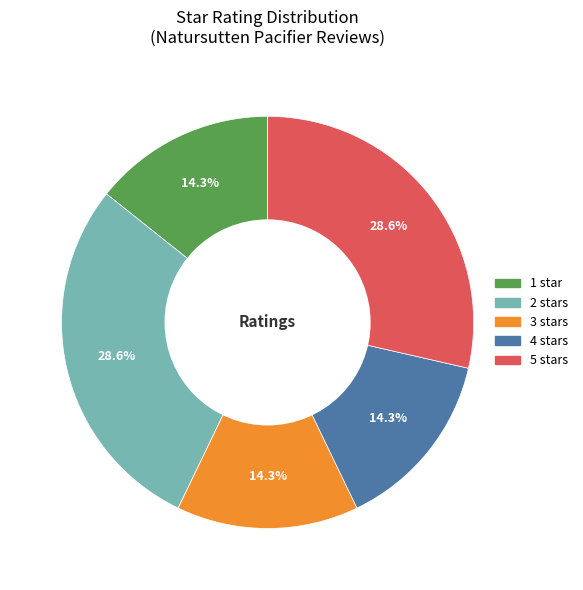

How many segments does this pie chart have?

5